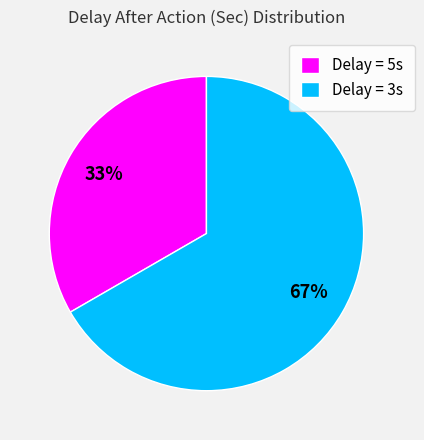

To the nearest percent, what is the combined percentage of Delay = 3s and Delay = 5s?

100%